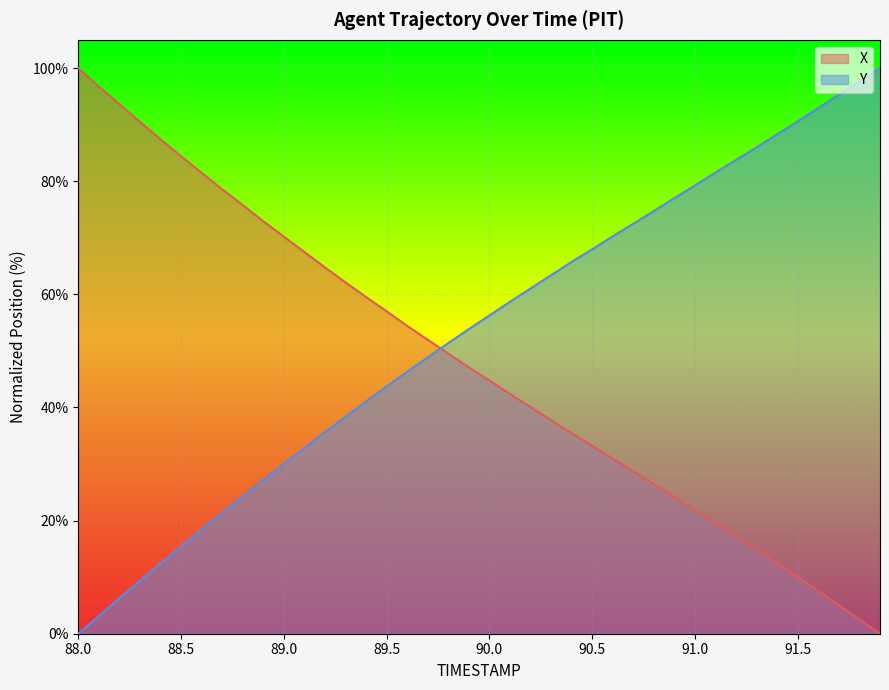

Which series has the largest total across all categories?

Y